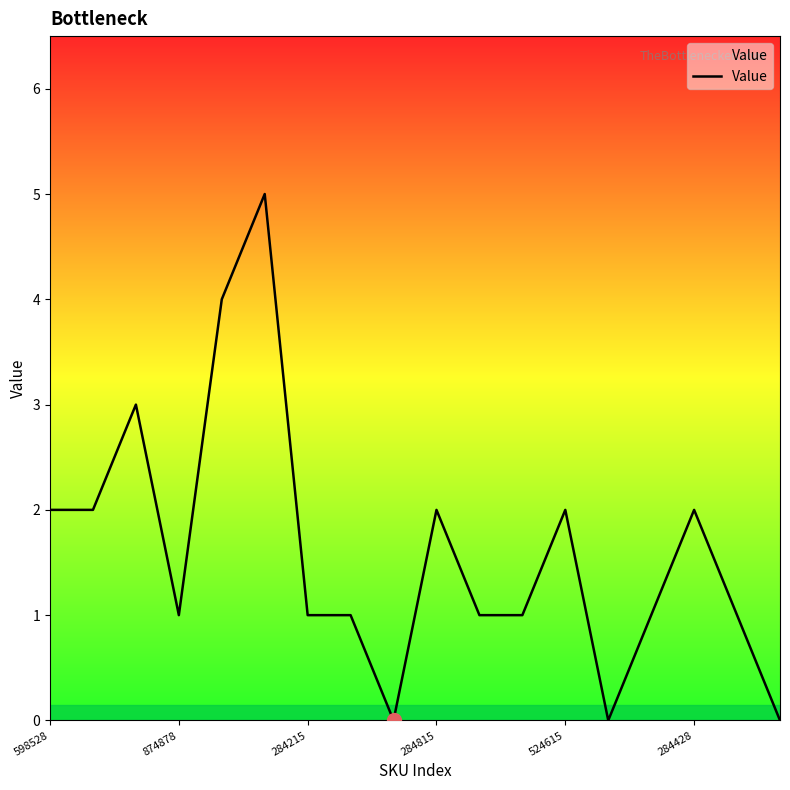

Is this an area chart (filled region under the line)?

No